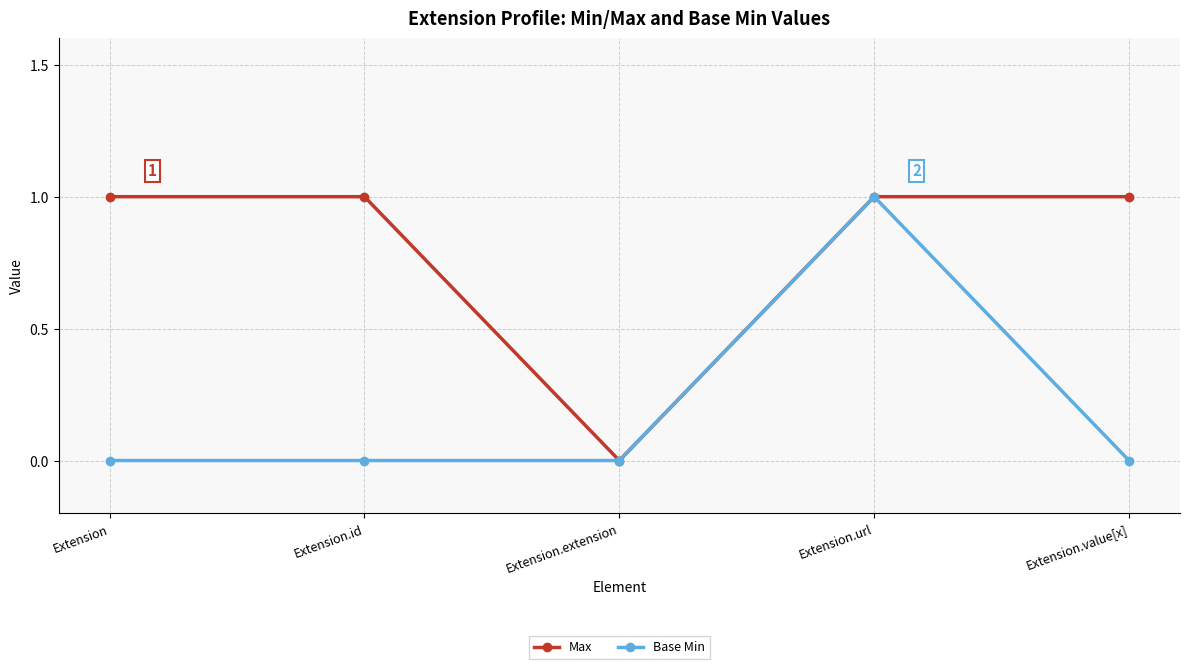

How many values in Max are above zero?

4